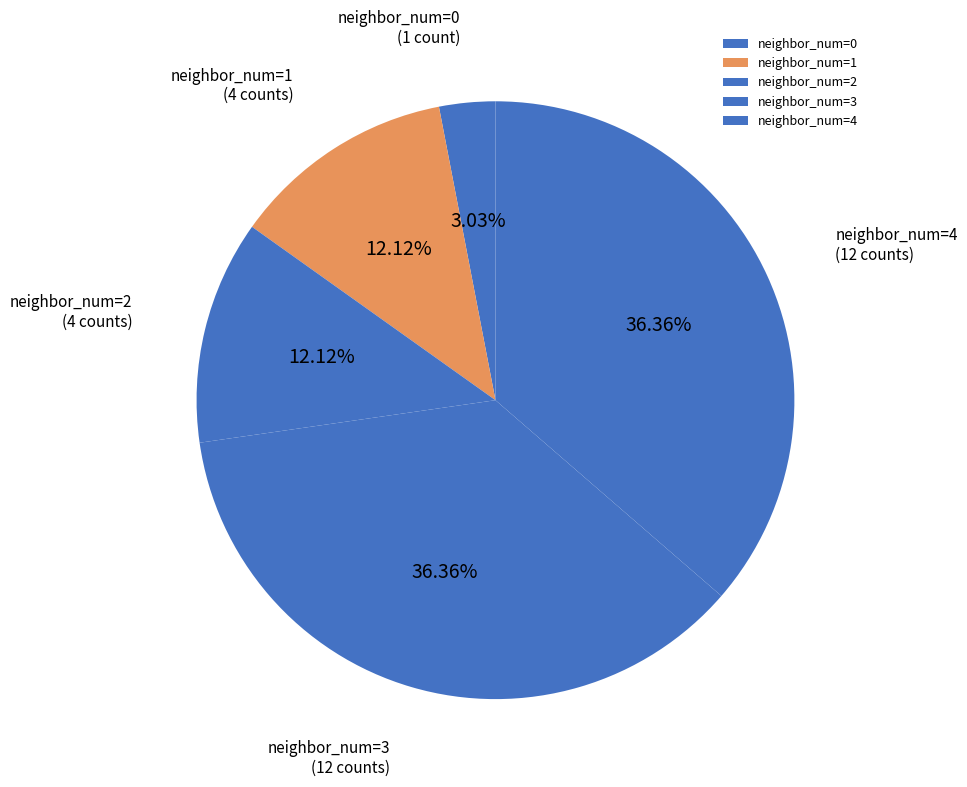

Which has a higher value, neighbor_num=4 or neighbor_num=2?

neighbor_num=4